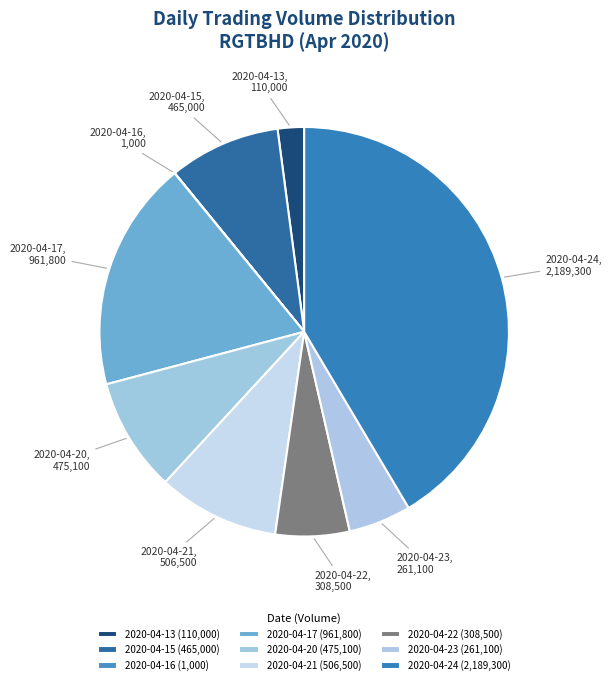

True or false: 2020-04-15 accounts for 9% of the total.

True